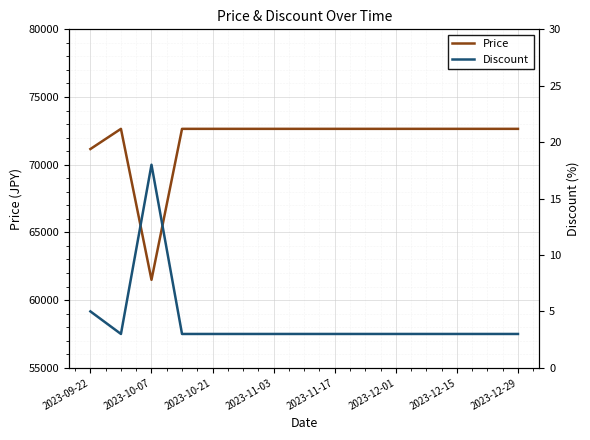

The value of Price at 2023-11-03 is 72650. True or false?

True